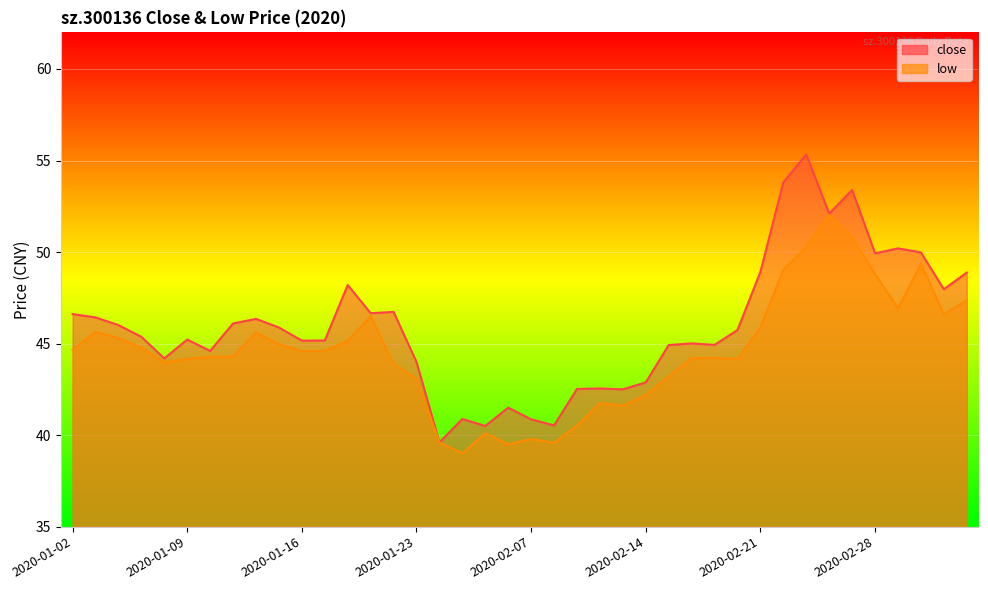

Where is close nearest to the value 47?

2020-01-22